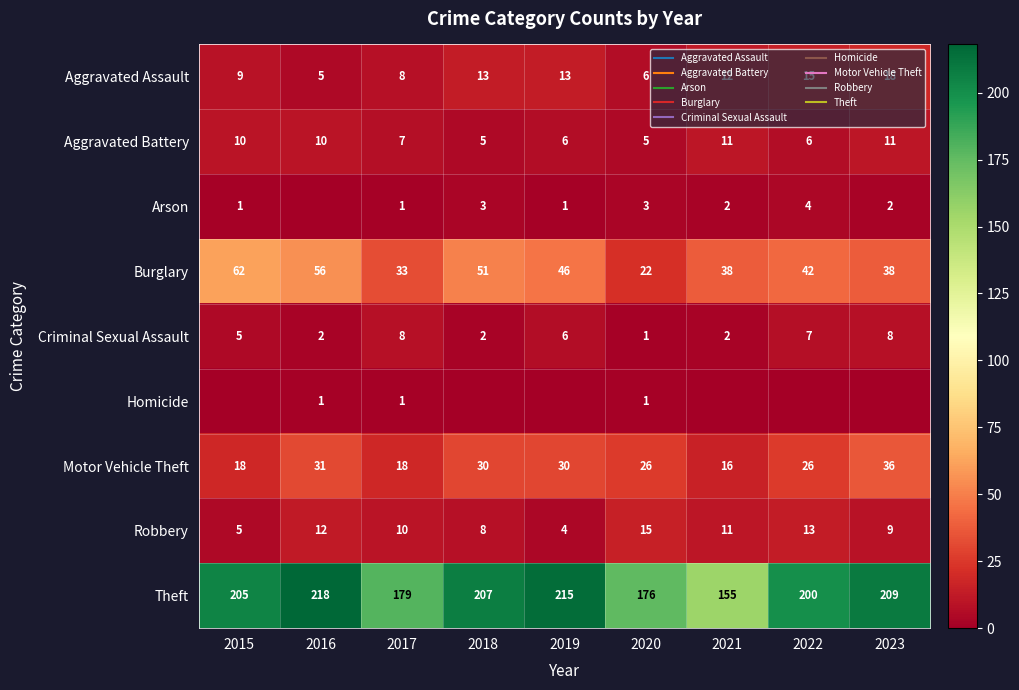

At which label is Homicide closest to 0?

2015